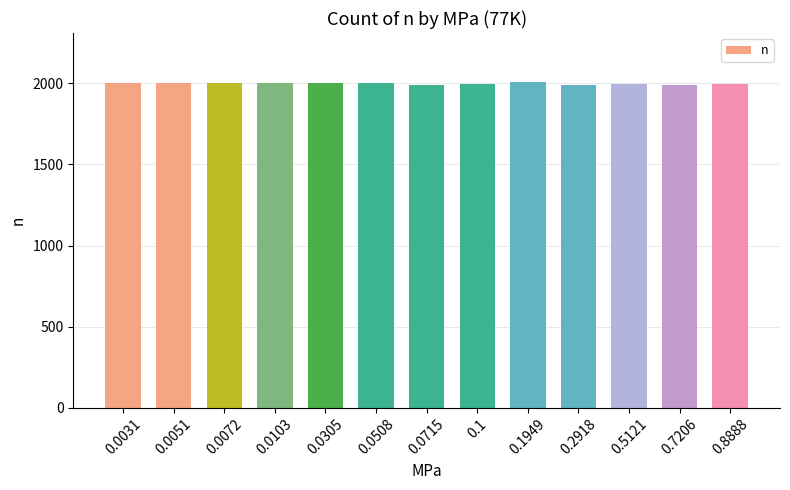

What is the average value?

1998.6